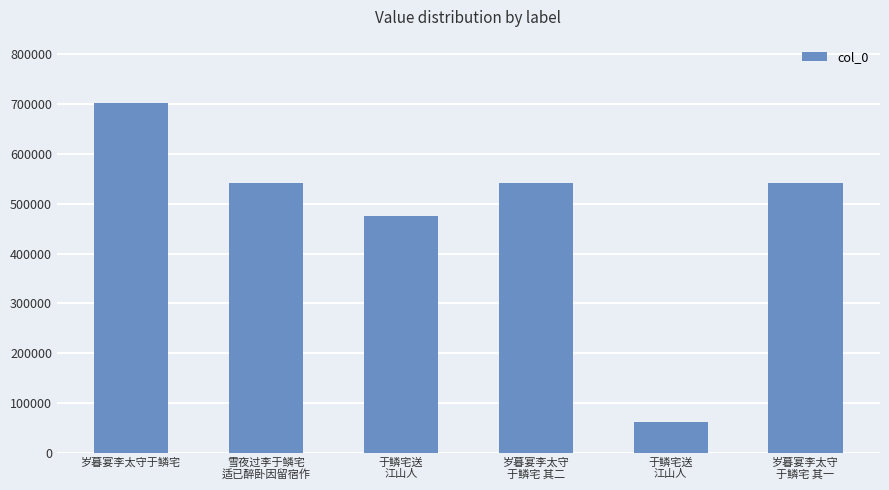

How many series are shown in this chart?

1